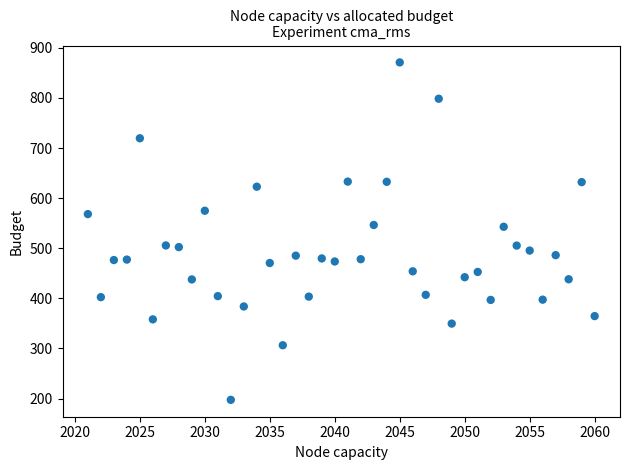

What is the range of X values (max minus min)?

39.0